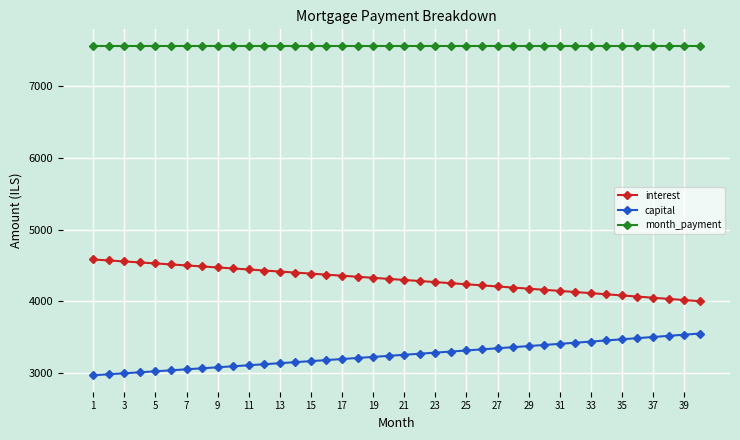

What is the sum of all month_payment values?

302243.7